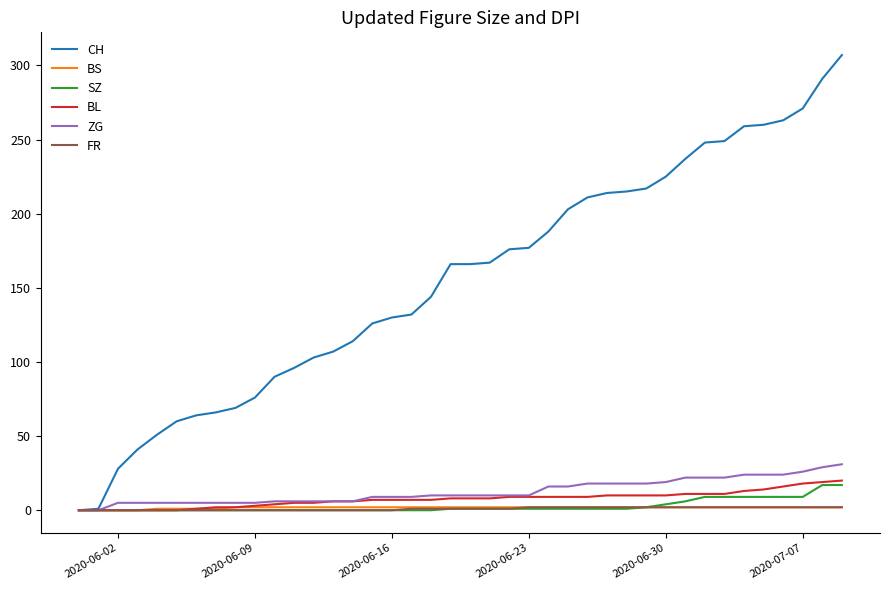

What are all the series names shown in the legend?

CH, BS, SZ, BL, ZG, FR